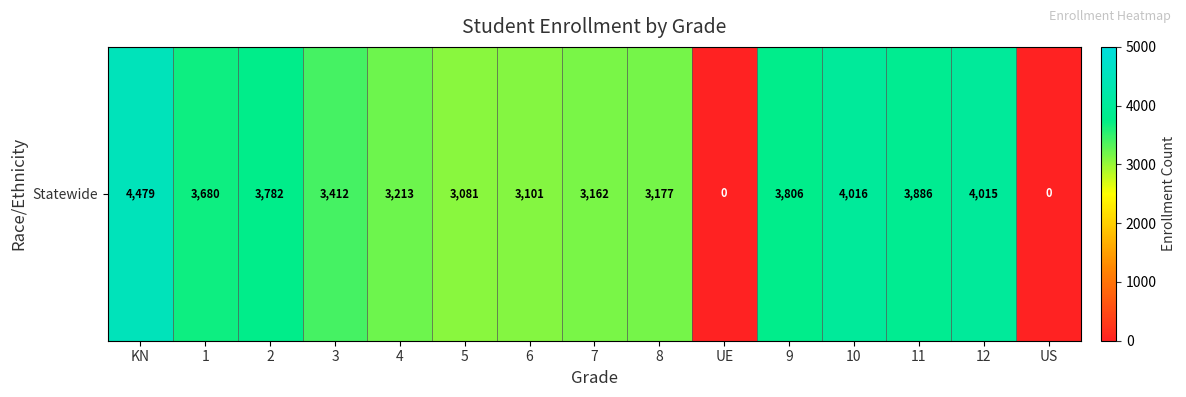

What is the approximate value at 5?

3081